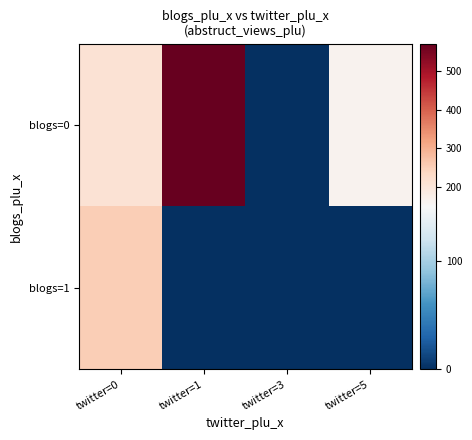

Which has a higher value, twitter=0 or twitter=1?

twitter=1